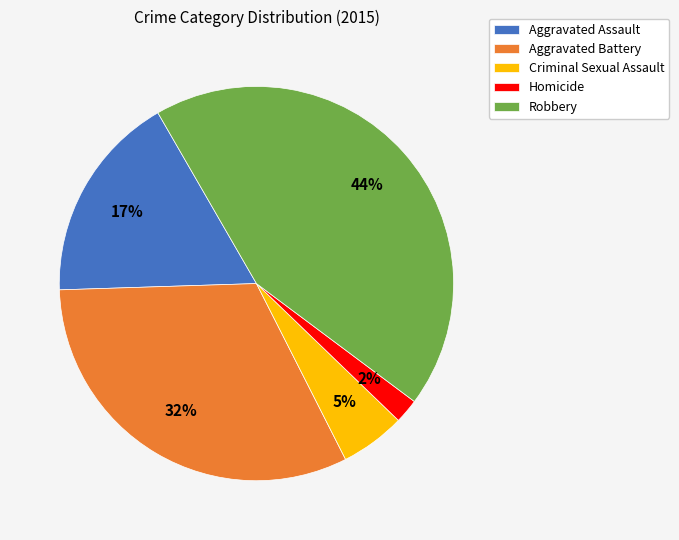

To the nearest percent, what portion does Criminal Sexual Assault represent?

5%